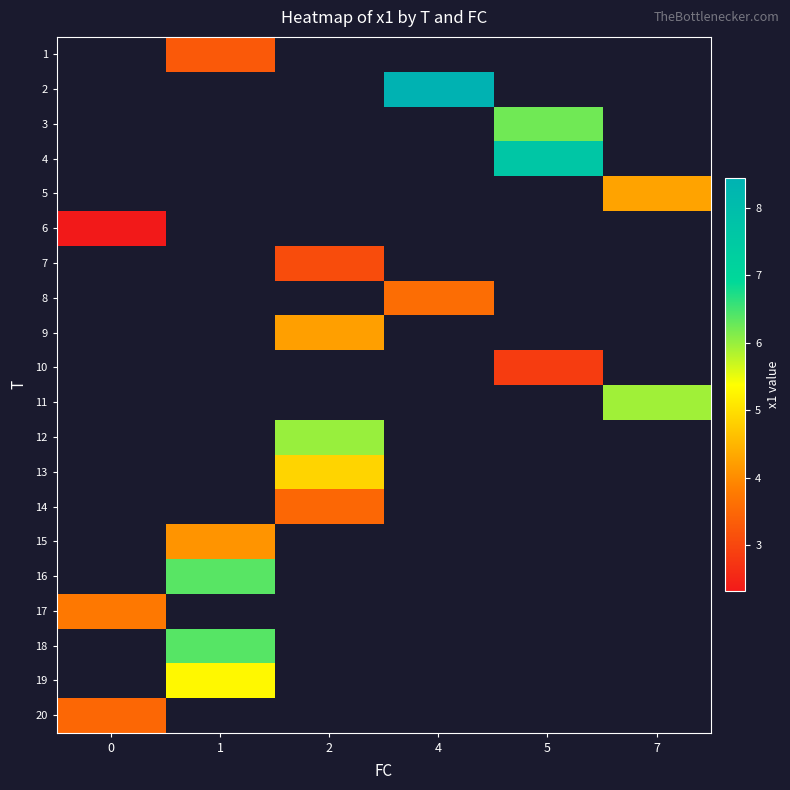

Which series has the largest range (max minus min)?

6